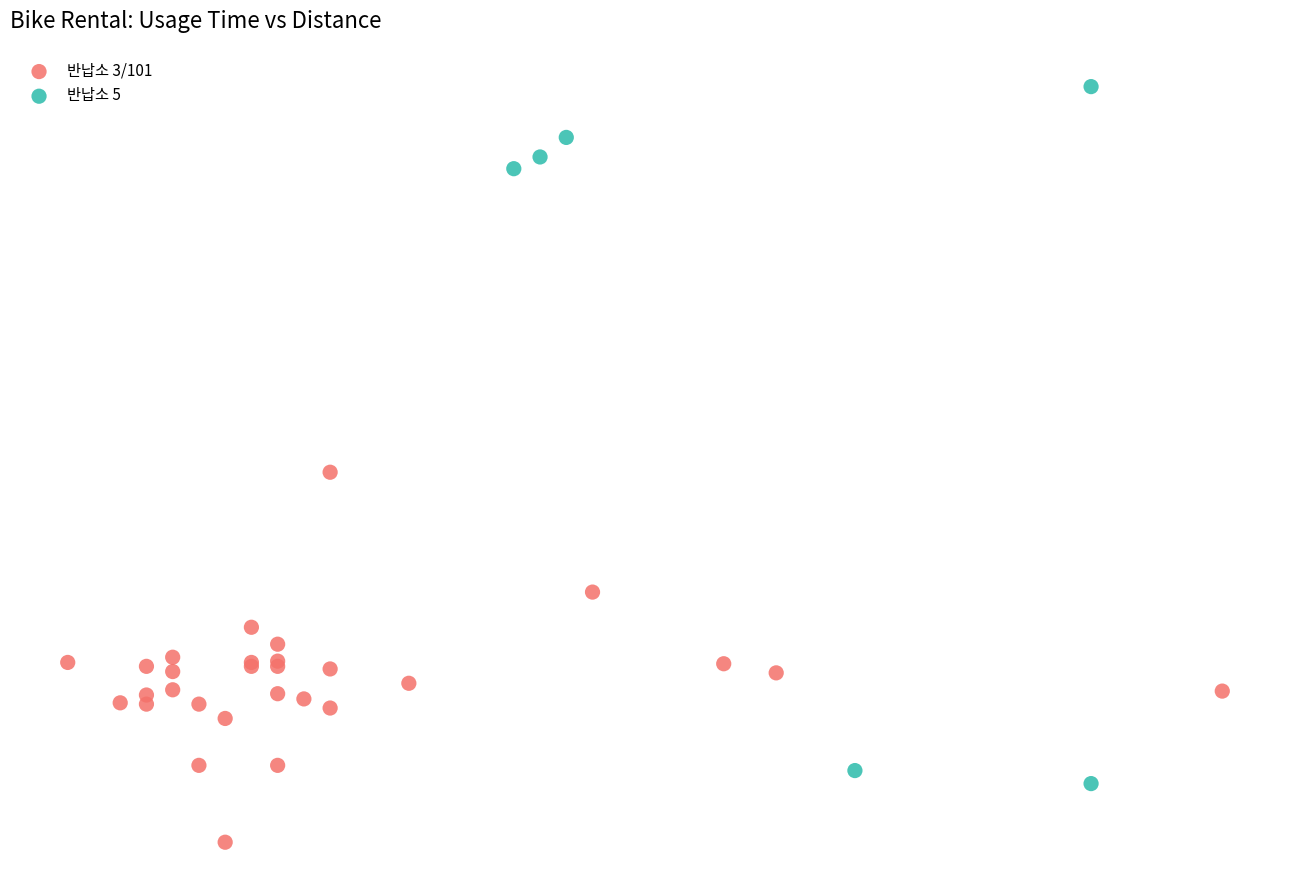

What are all the series names shown in the legend?

반납소 3/101, 반납소 5